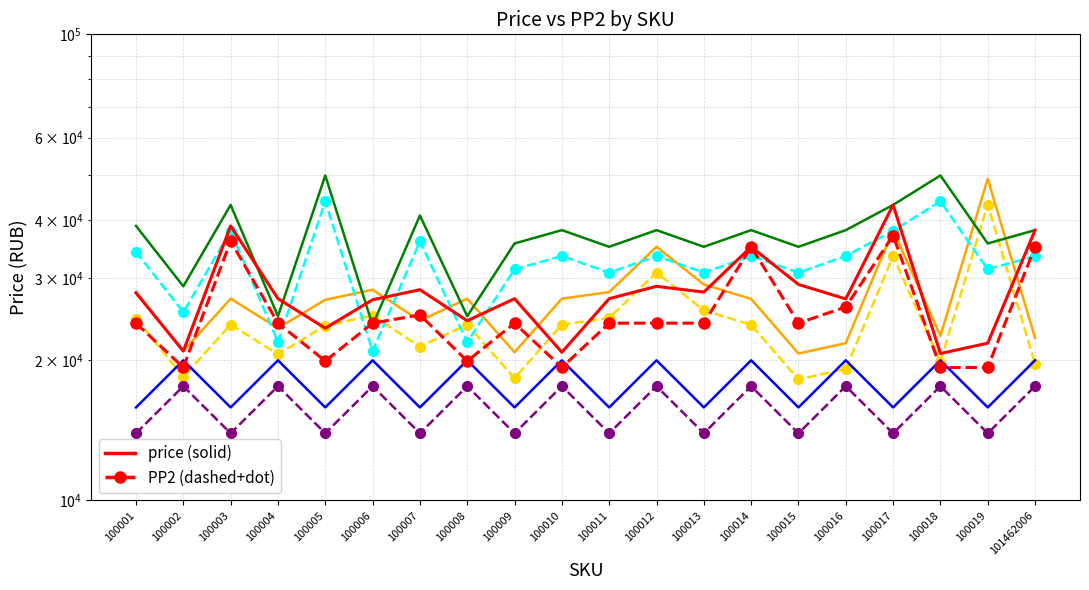

At which category is the sum across all series the highest?

100017